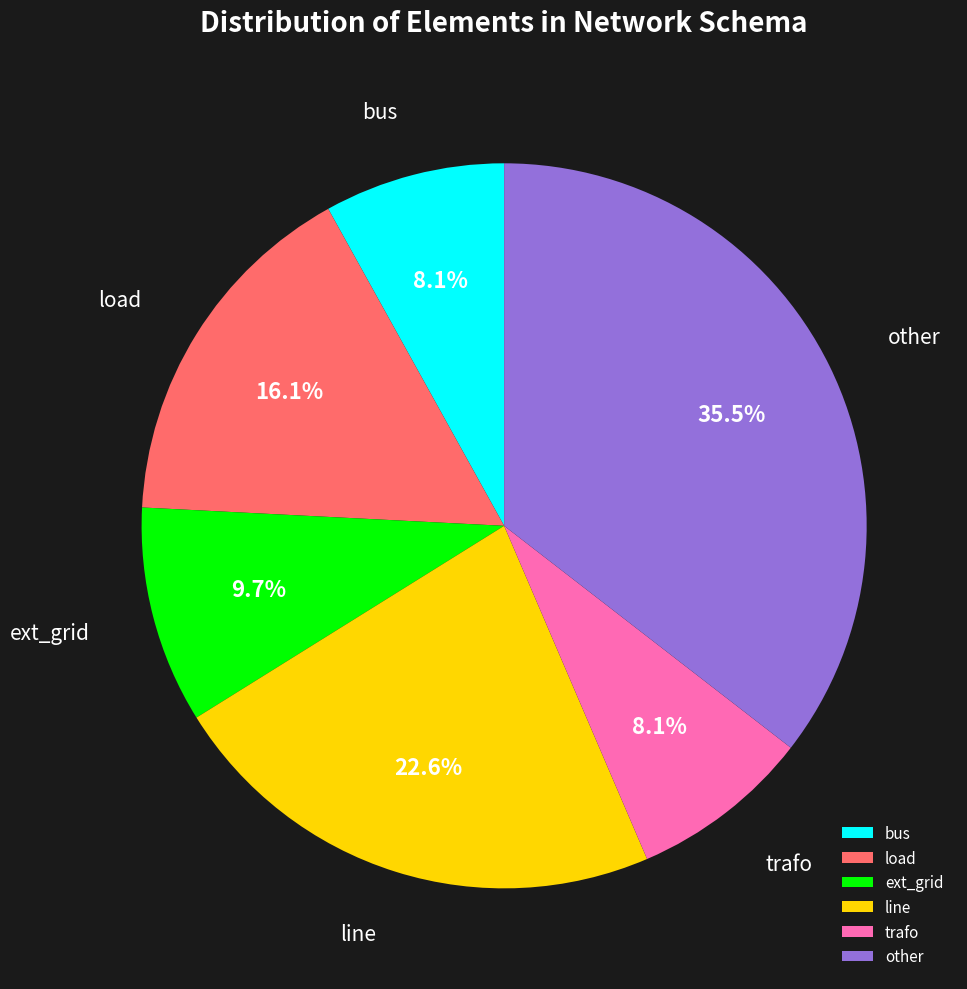

Which category has the biggest portion of the pie?

other